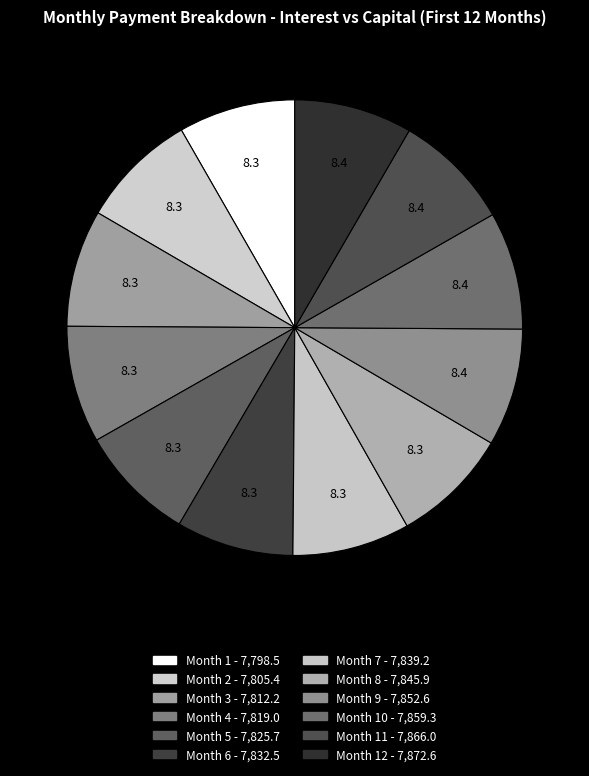

How many slices are in this pie chart?

12